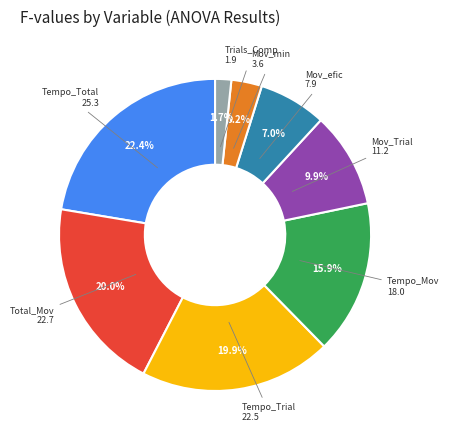

Does any single category account for the majority?

No